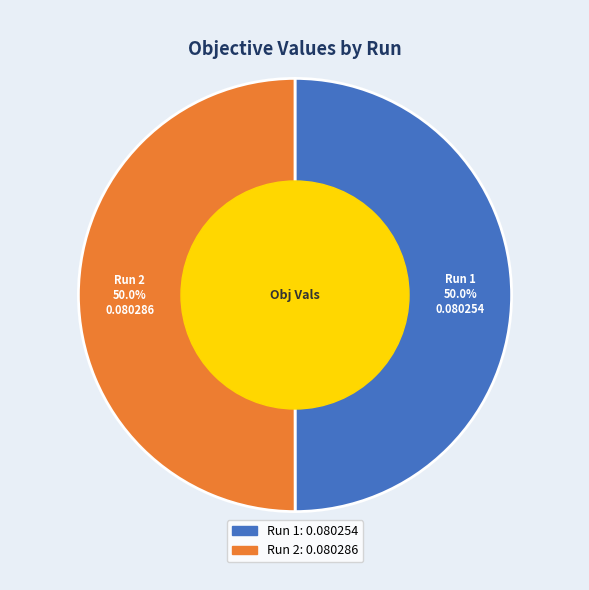

To the nearest percent, what portion does 2 represent?

50%